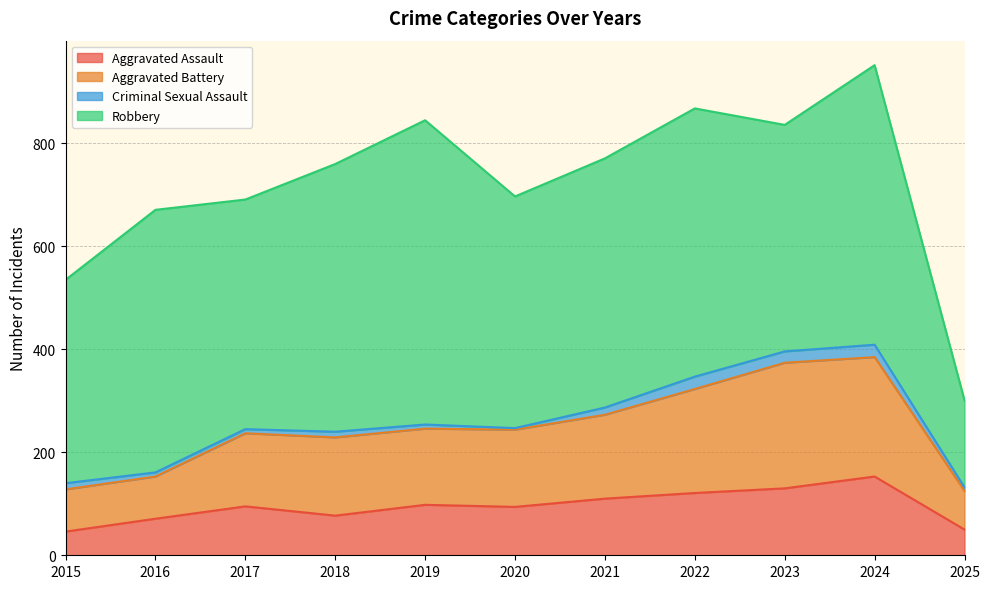

Does the chart have visible grid lines?

Yes